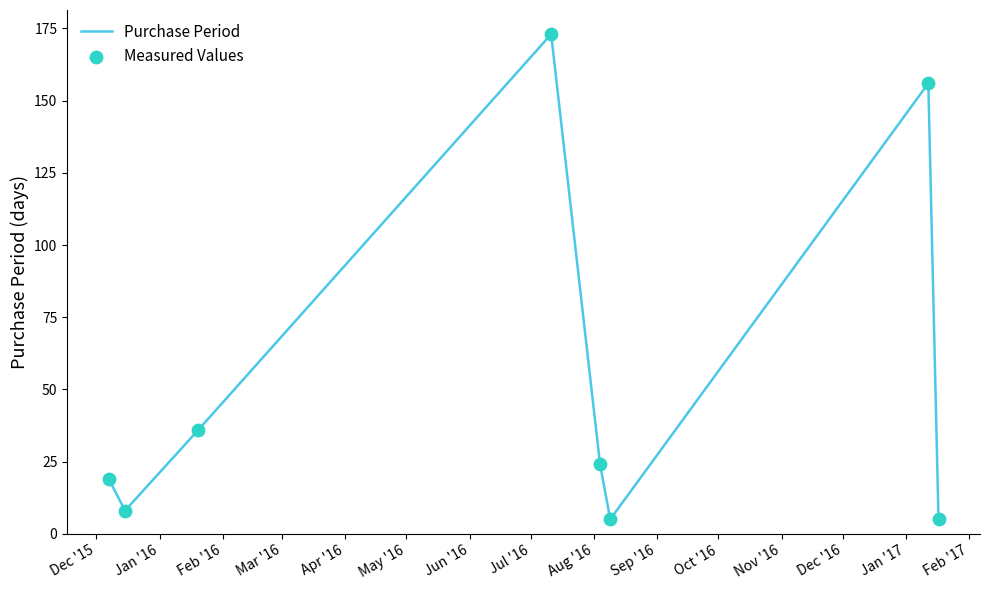

What is the difference between the maximum and second lowest values?

168